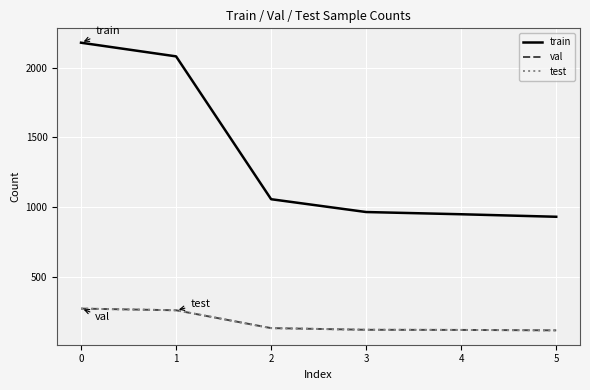

Is this an area chart (filled region under the line)?

No